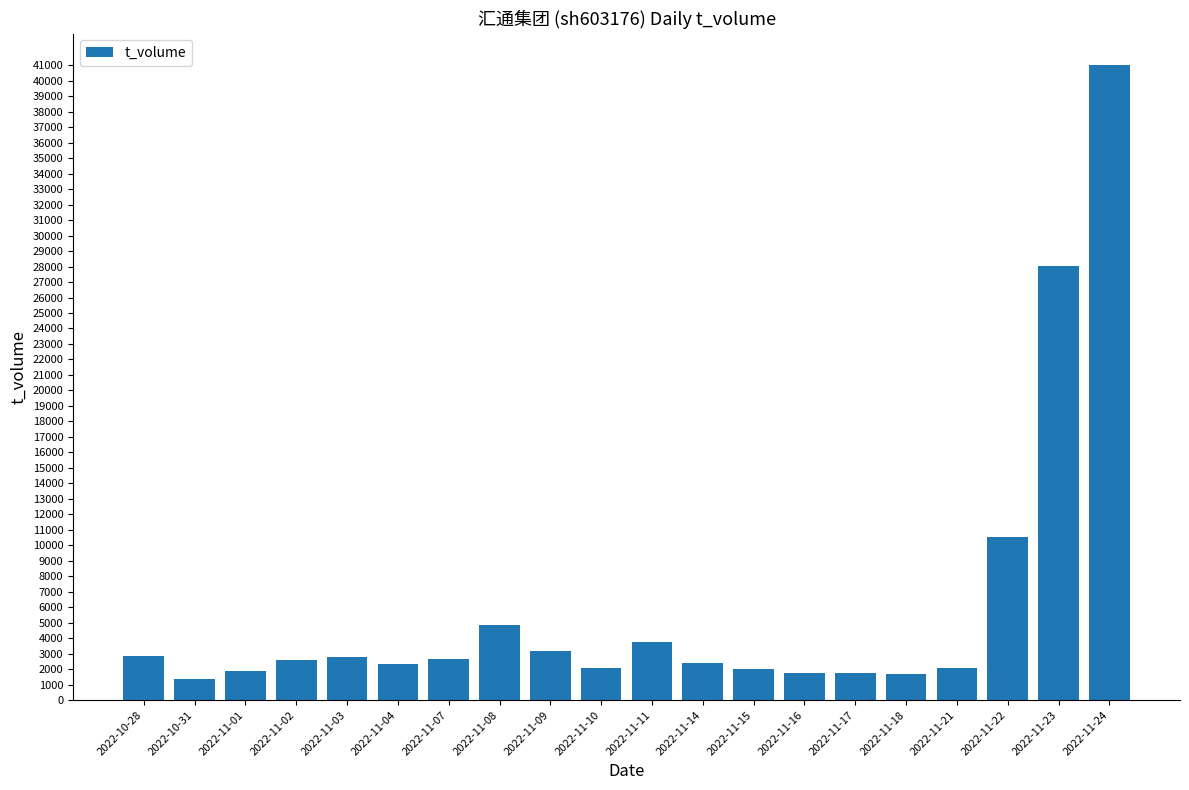

What is the change in value from 2022-11-03 to 2022-11-24?

+38232